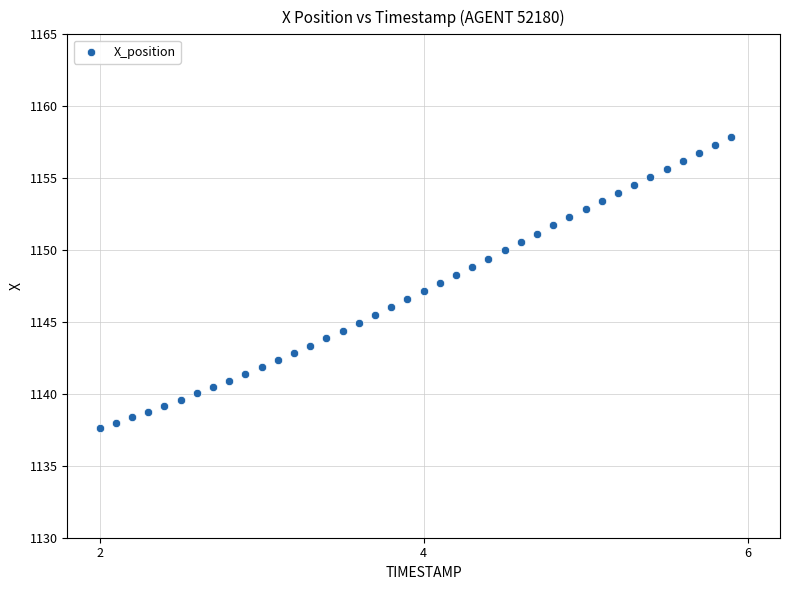

What is the range of Y values (max minus min)?

20.2